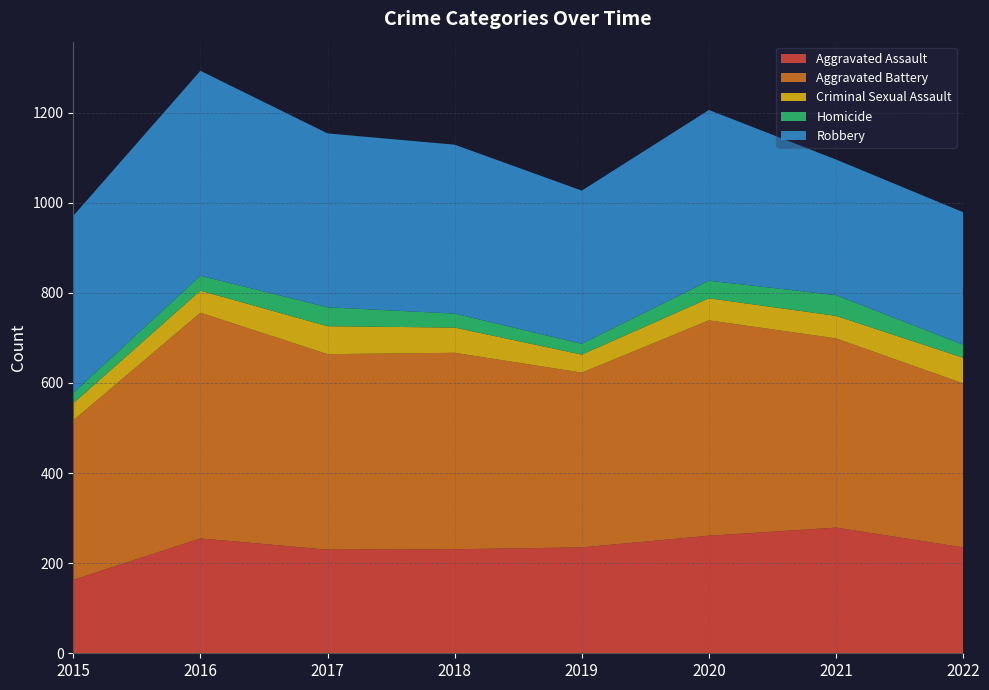

Reading right to left, extract all data points from this chart.

Aggravated Assault: 235	279	261	235	231	230	255	163
Aggravated Battery: 364	420	478	388	436	434	501	354
Criminal Sexual Assault: 57	50	49	40	56	62	49	38
Homicide: 29	46	39	24	31	42	33	23
Robbery: 294	301	379	340	375	386	455	393